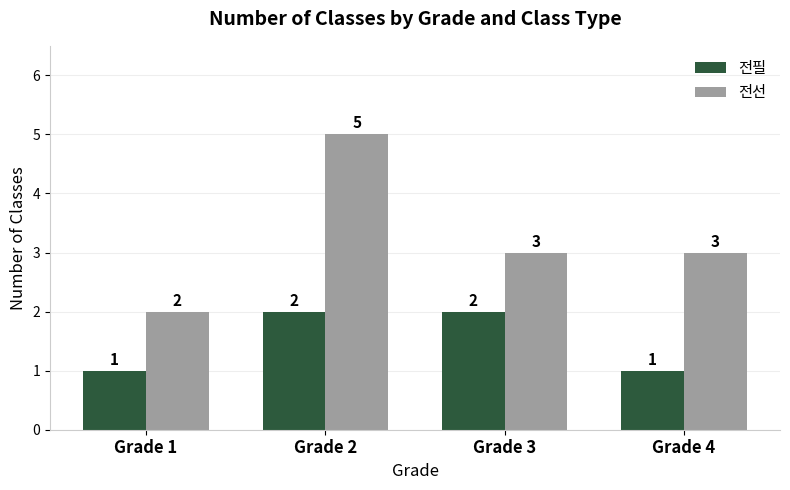

At which label does 전선 reach its peak?

Grade 2